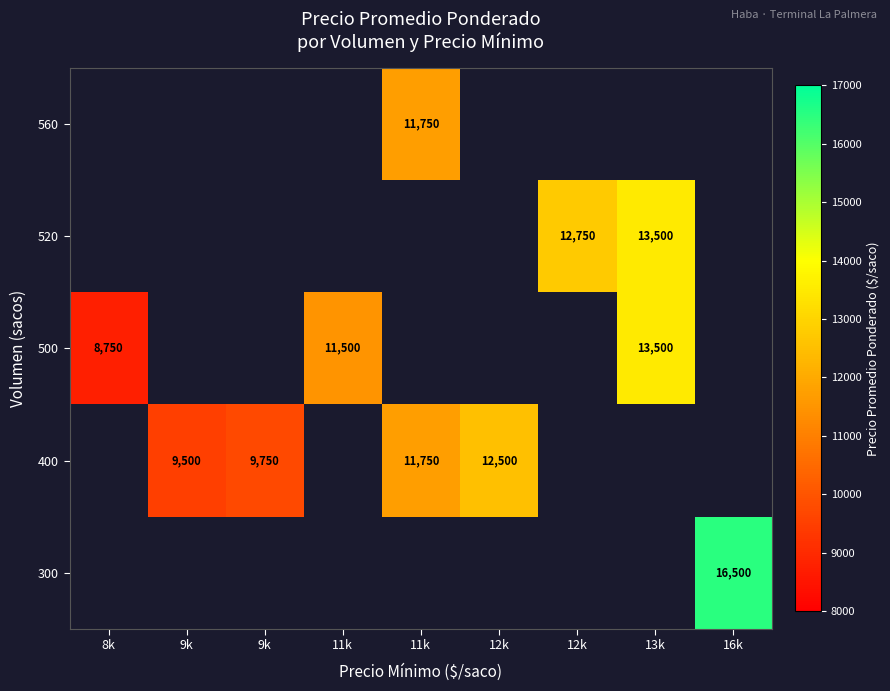

True or false: 300 has a value of 16500.0 at 16k.

True